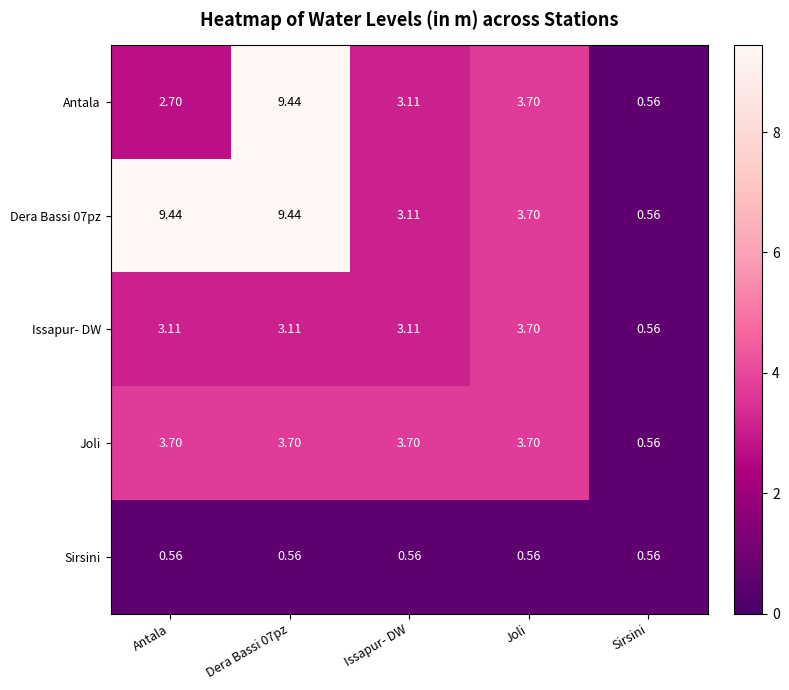

Which category has the lowest value in the Antala series?

Sirsini